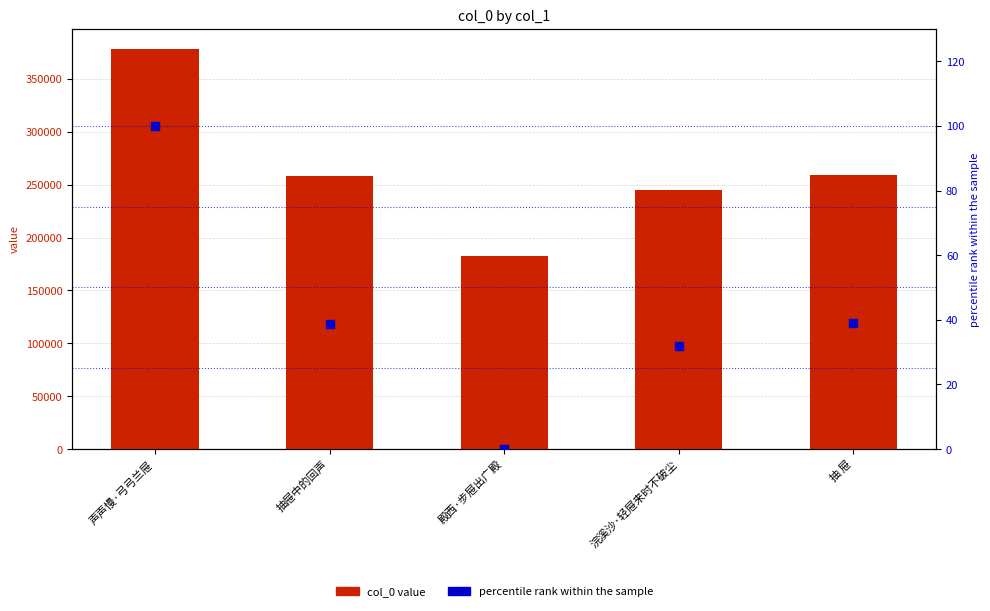

At which category is the sum across all series the highest?

声声慢·弓弓兰屉